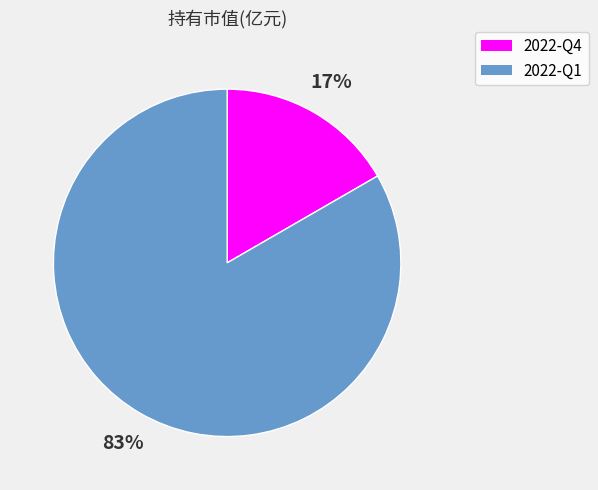

True or false: 2022-Q1 accounts for 83% of the total.

True